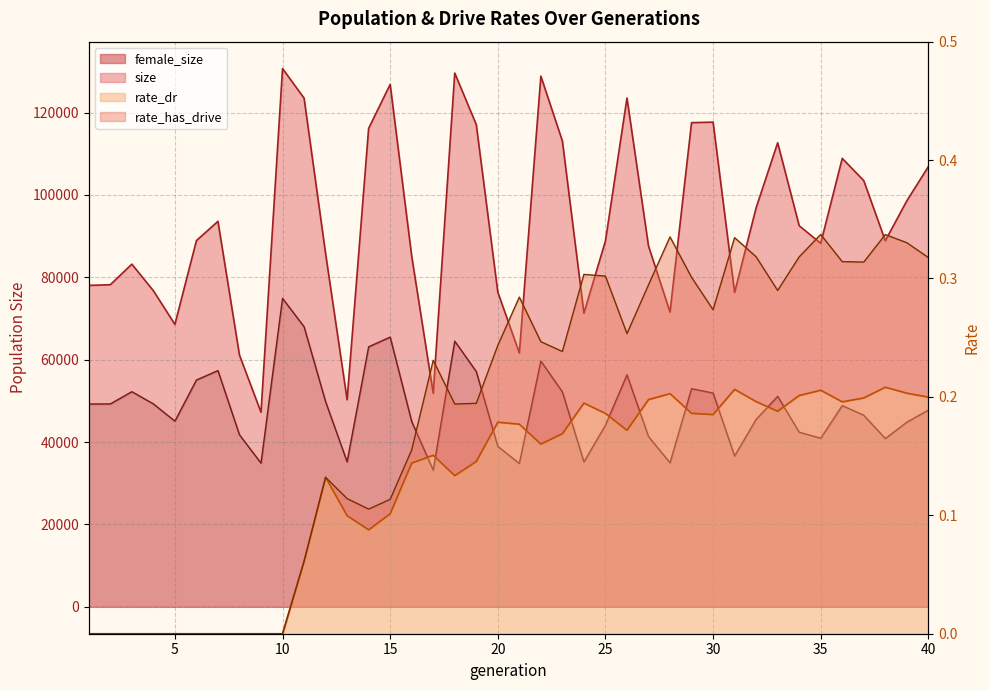

Reading left to right, list all the values displayed in this chart.

size: 1=78027.0	2=78196.0	3=83187.0	4=76744.0	5=68569.0	6=88905.0	7=93591.0	8=61098.0	9=47233.0	10=130667.0	11=123499.0	12=85749.0	13=50282.0	14=116159.0	15=126823.0	16=85125.0	17=51833.0	18=129582.0	19=117064.0	20=76387.0	21=61629.0	22=128842.0	23=113081.0	24=71286.0	25=88811.0	26=123526.0	27=87589.0	28=71565.0	29=117544.0	30=117664.0	31=76305.0	32=96873.0	33=112659.0	34=92520.0	35=88243.0	36=108870.0	37=103461.0	38=88874.0	39=98564.0	40=106861.0
female_size: 1=49236.0	2=49255.0	3=52226.0	4=49262.0	5=45074.0	6=55059.0	7=57342.0	8=41760.0	9=34882.0	10=74879.0	11=67996.0	12=49805.0	13=35193.0	14=63117.0	15=65477.0	16=44989.0	17=33167.0	18=64492.0	19=57119.0	20=38946.0	21=34790.0	22=59662.0	23=52167.0	24=35165.0	25=44091.0	26=56315.0	27=41325.0	28=34957.0	29=52955.0	30=51893.0	31=36611.0	32=45500.0	33=51089.0	34=42386.0	35=40931.0	36=48849.0	37=46492.0	38=40845.0	39=44827.0	40=47751.0
rate_dr: 1=0.0	2=0.0	3=0.0	4=0.0	5=0.0	6=0.0	7=0.0	8=0.0	9=0.0	10=0.0	11=0.1	12=0.1	13=0.1	14=0.1	15=0.1	16=0.1	17=0.2	18=0.1	19=0.1	20=0.2	21=0.2	22=0.2	23=0.2	24=0.2	25=0.2	26=0.2	27=0.2	28=0.2	29=0.2	30=0.2	31=0.2	32=0.2	33=0.2	34=0.2	35=0.2	36=0.2	37=0.2	38=0.2	39=0.2	40=0.2
rate_has_drive: 1=0.0	2=0.0	3=0.0	4=0.0	5=0.0	6=0.0	7=0.0	8=0.0	9=0.0	10=0.0	11=0.1	12=0.1	13=0.1	14=0.1	15=0.1	16=0.2	17=0.2	18=0.2	19=0.2	20=0.2	21=0.3	22=0.2	23=0.2	24=0.3	25=0.3	26=0.3	27=0.3	28=0.3	29=0.3	30=0.3	31=0.3	32=0.3	33=0.3	34=0.3	35=0.3	36=0.3	37=0.3	38=0.3	39=0.3	40=0.3